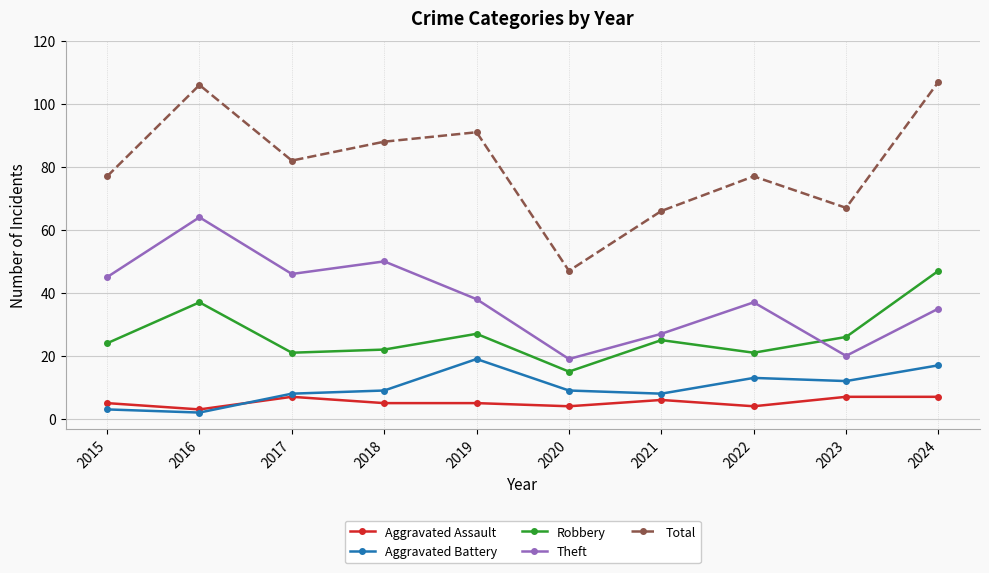

Rank the series by their maximum value, from lowest to highest.

Aggravated Assault, Aggravated Battery, Robbery, Theft, Total